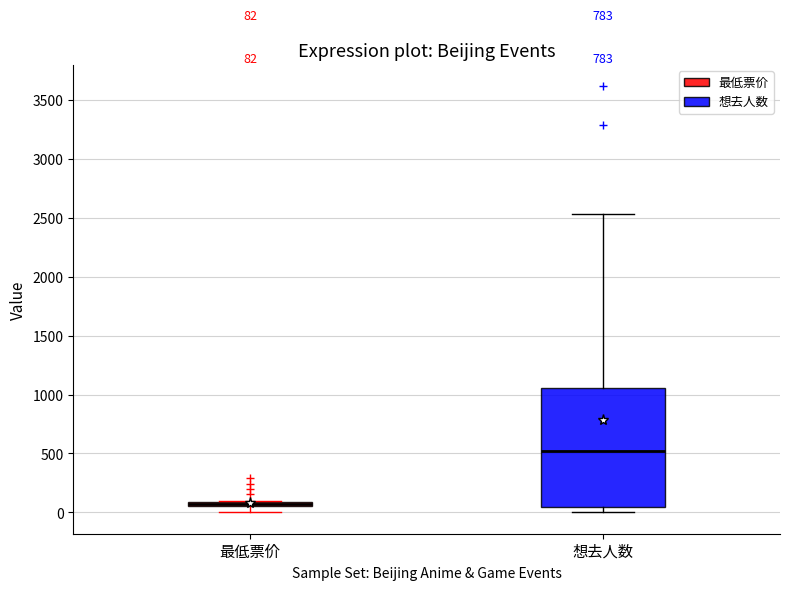

Which box is the tallest, from its lower edge to its upper edge?

想去人数